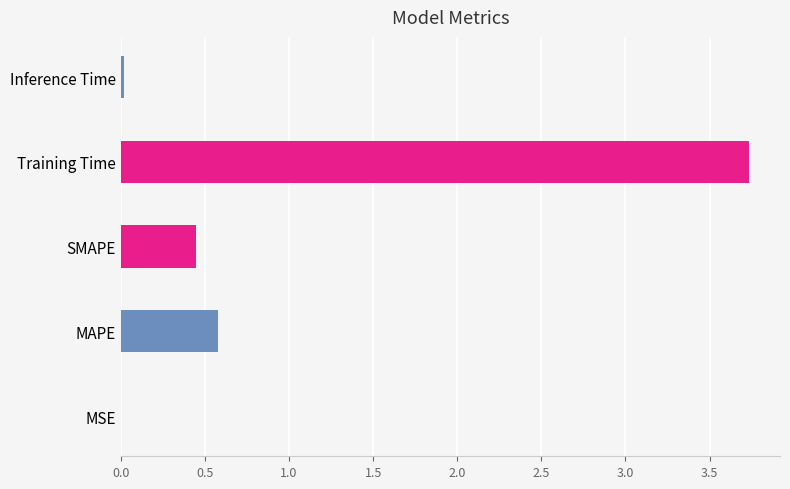

What is the difference between the maximum and minimum values?

3.7